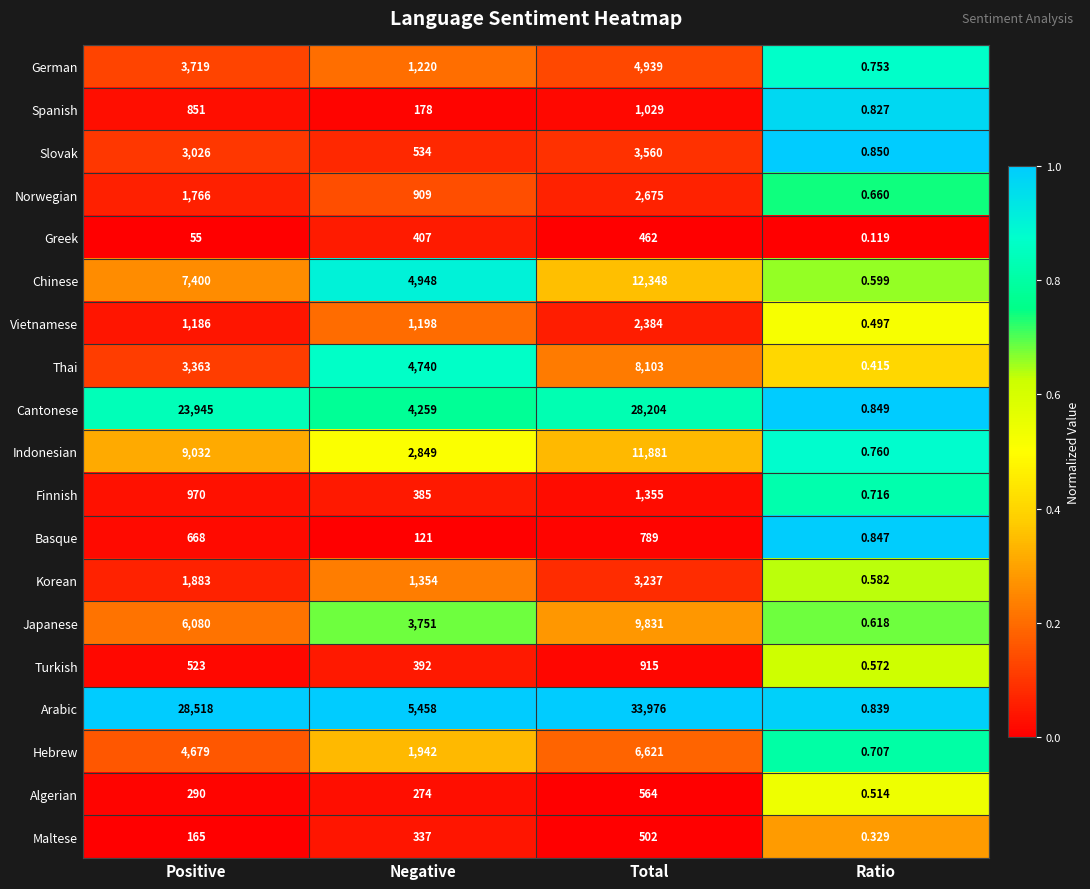

What is the spread (max minus min) of values at Total?

33514.0